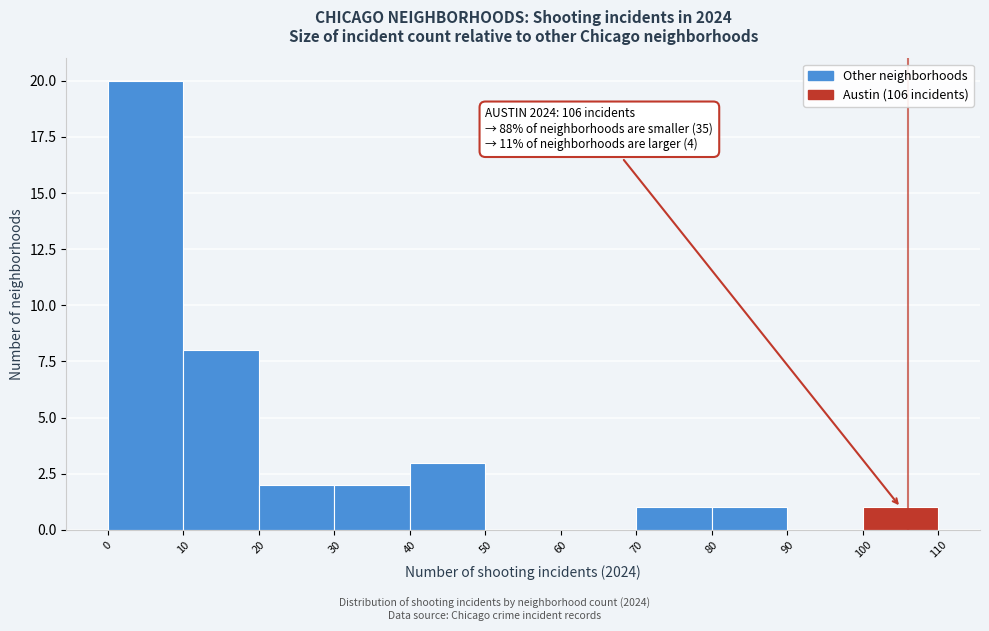

Over which range of the x-axis is the bar tallest?

0 to 10